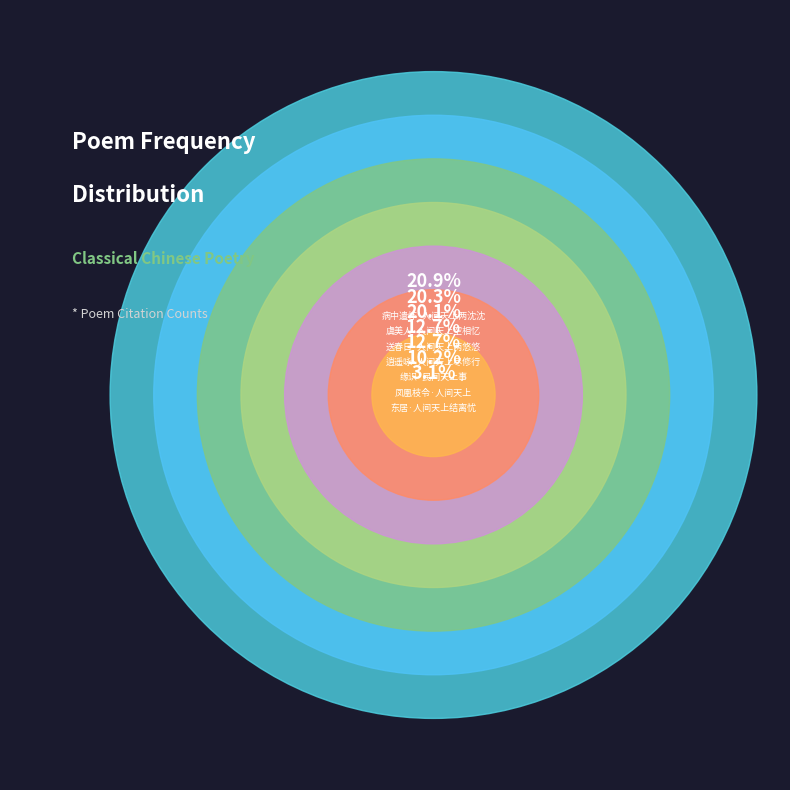

To the nearest percent, what percentage of the pie is 送春日·人间天上两悠悠?

20%